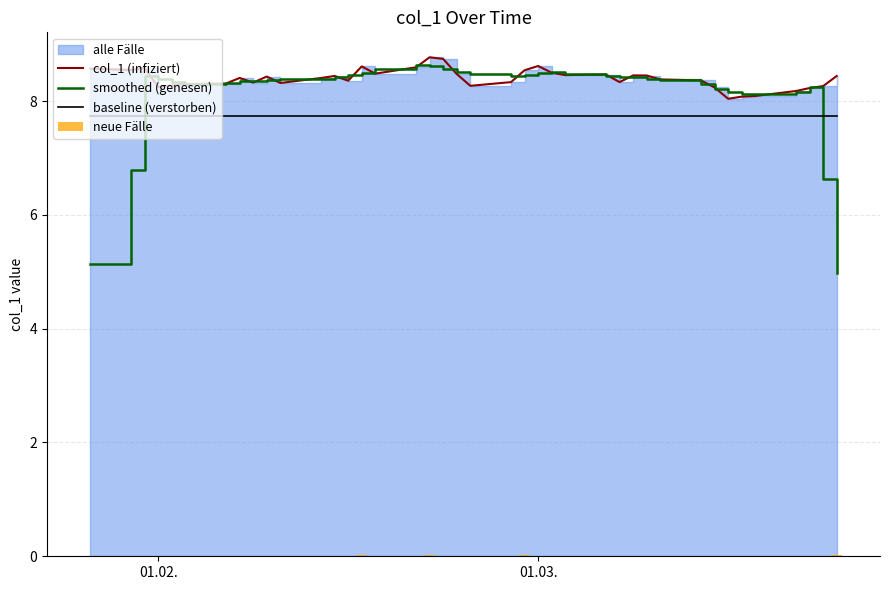

What is the minimum value for baseline (verstorben)?

7.7